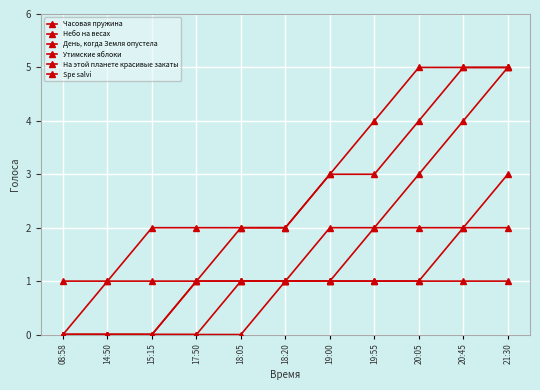

How many distinct data groups are displayed?

6